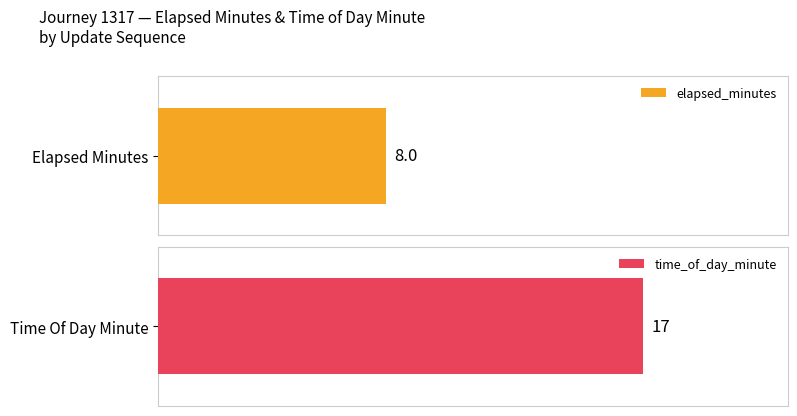

Are the bars grouped side by side (vs. stacked)?

Yes